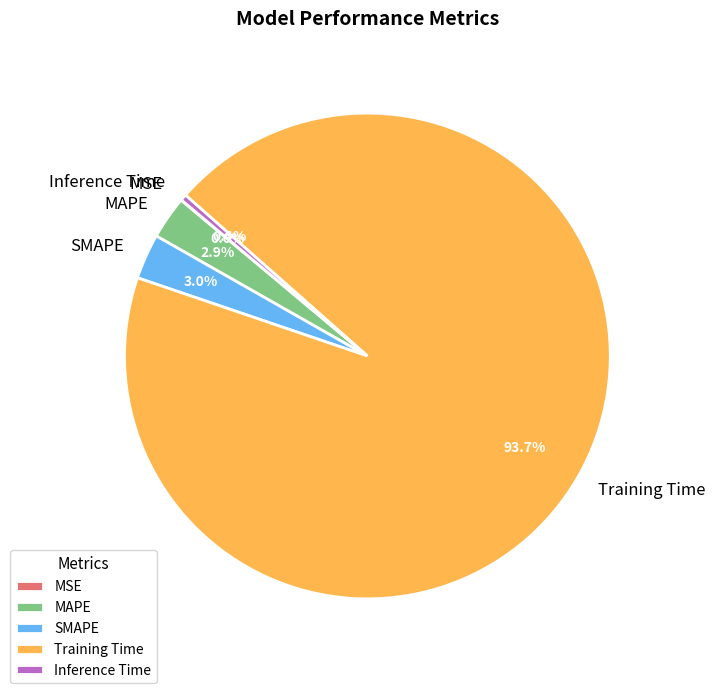

Do Training Time and SMAPE together represent more than half of the pie?

Yes